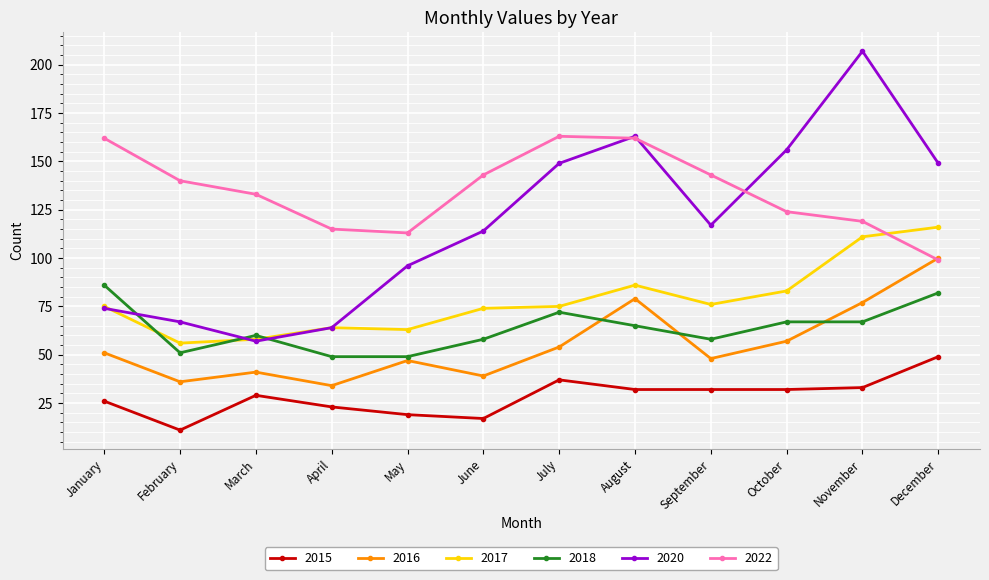

Reading right to left, extract all data points from this chart.

2015: December=49	November=33	October=32	September=32	August=32	July=37	June=17	May=19	April=23	March=29	February=11	January=26
2016: December=100	November=77	October=57	September=48	August=79	July=54	June=39	May=47	April=34	March=41	February=36	January=51
2017: December=116	November=111	October=83	September=76	August=86	July=75	June=74	May=63	April=64	March=58	February=56	January=75
2018: December=82	November=67	October=67	September=58	August=65	July=72	June=58	May=49	April=49	March=60	February=51	January=86
2020: December=149	November=207	October=156	September=117	August=163	July=149	June=114	May=96	April=64	March=57	February=67	January=74
2022: December=99	November=119	October=124	September=143	August=162	July=163	June=143	May=113	April=115	March=133	February=140	January=162